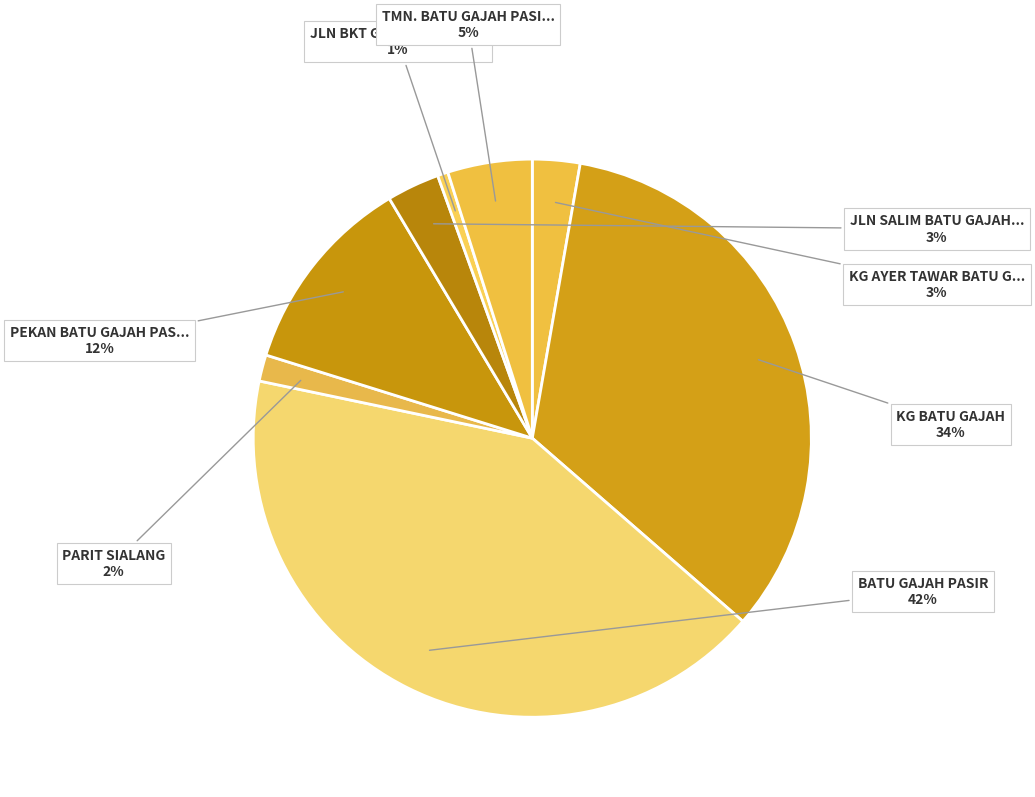

How many slices are in this pie chart?

8